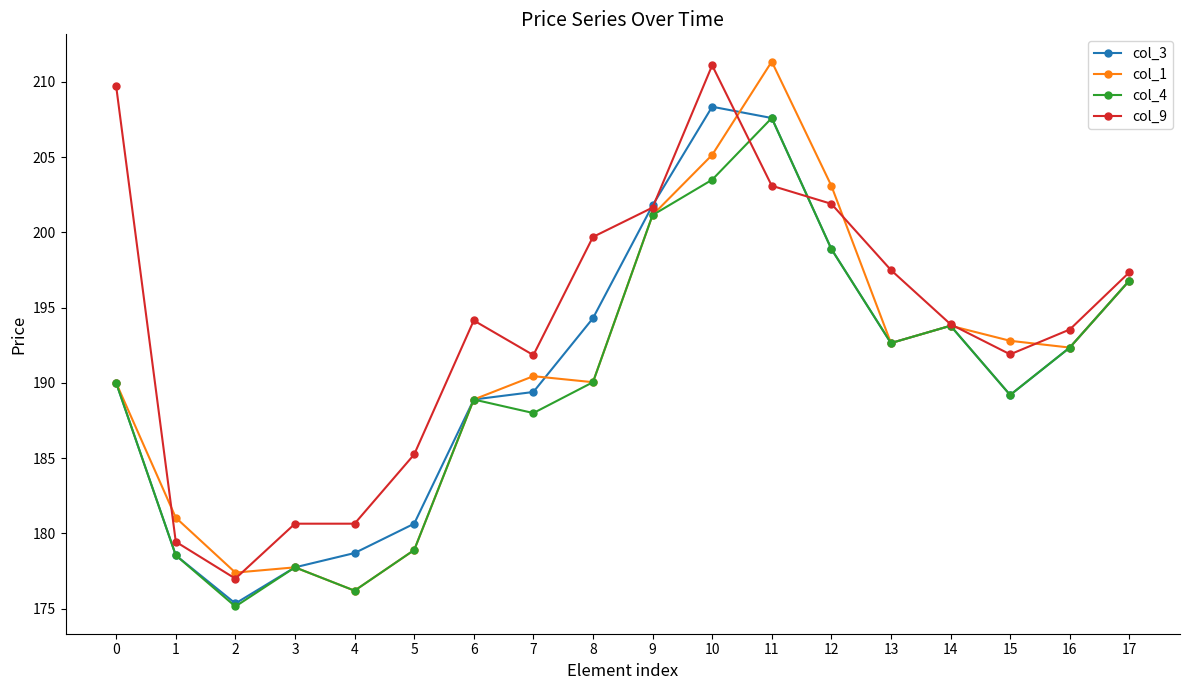

What is the value of the col_4 point at the 13th from the left?

198.9